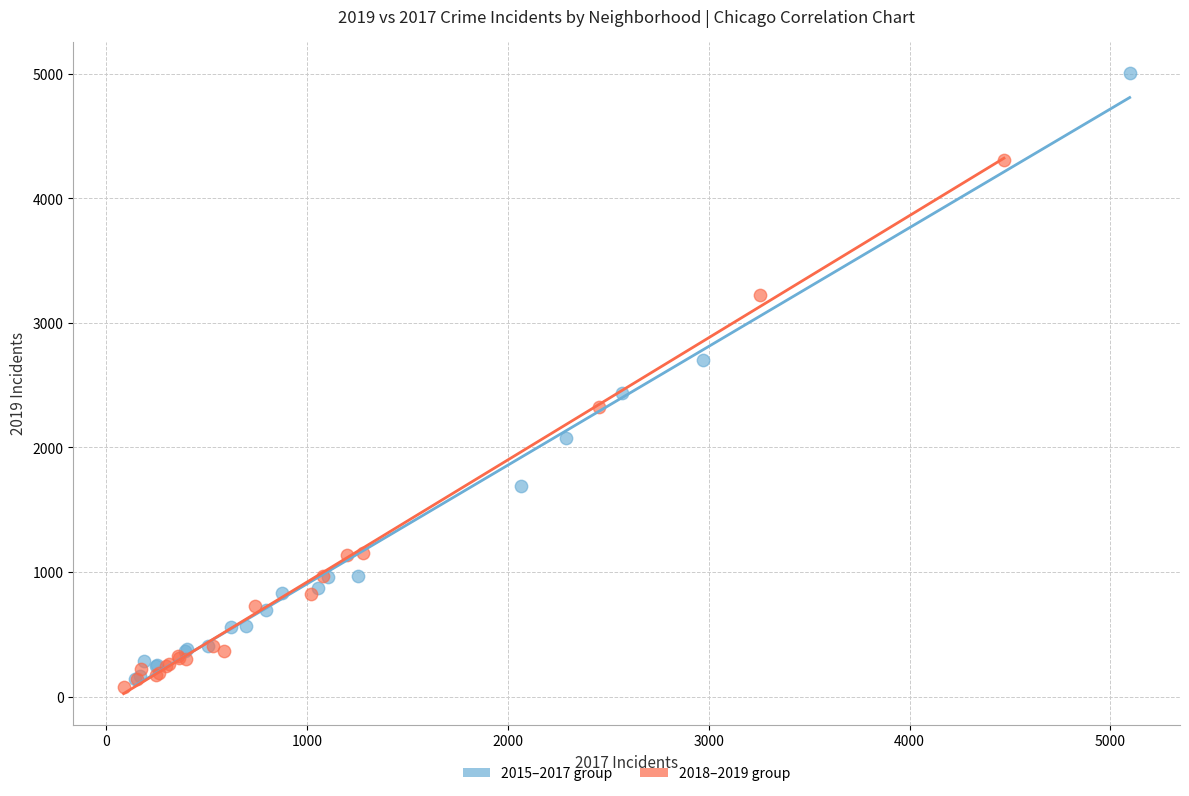

Which series has the widest spread of Y values?

2015–2017 group